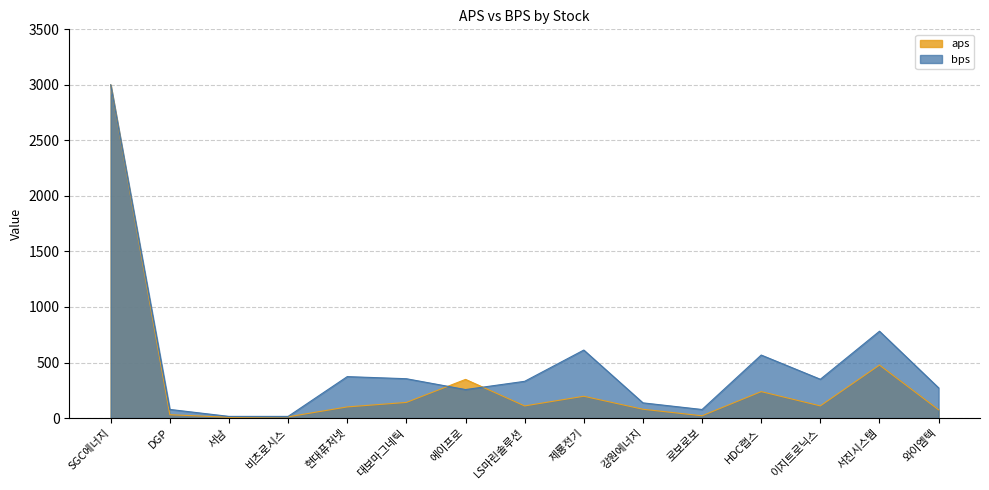

Does the chart display data point markers on the line(s)?

No